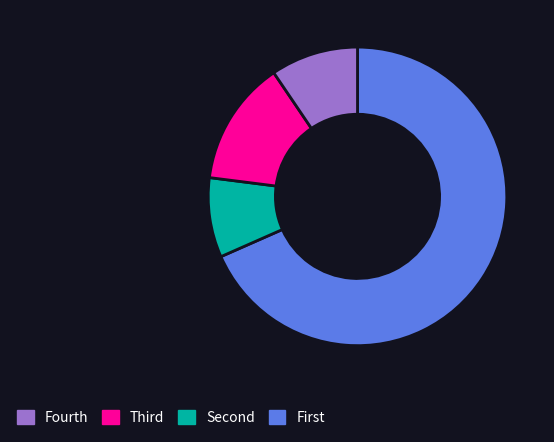

Does any single category account for the majority?

Yes